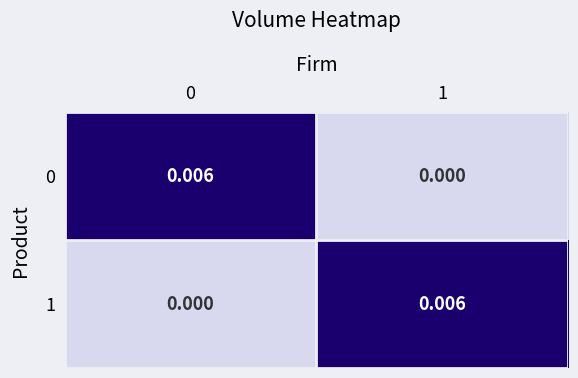

Is the value of 1 at 1 greater than the value of 0 at 1?

Yes